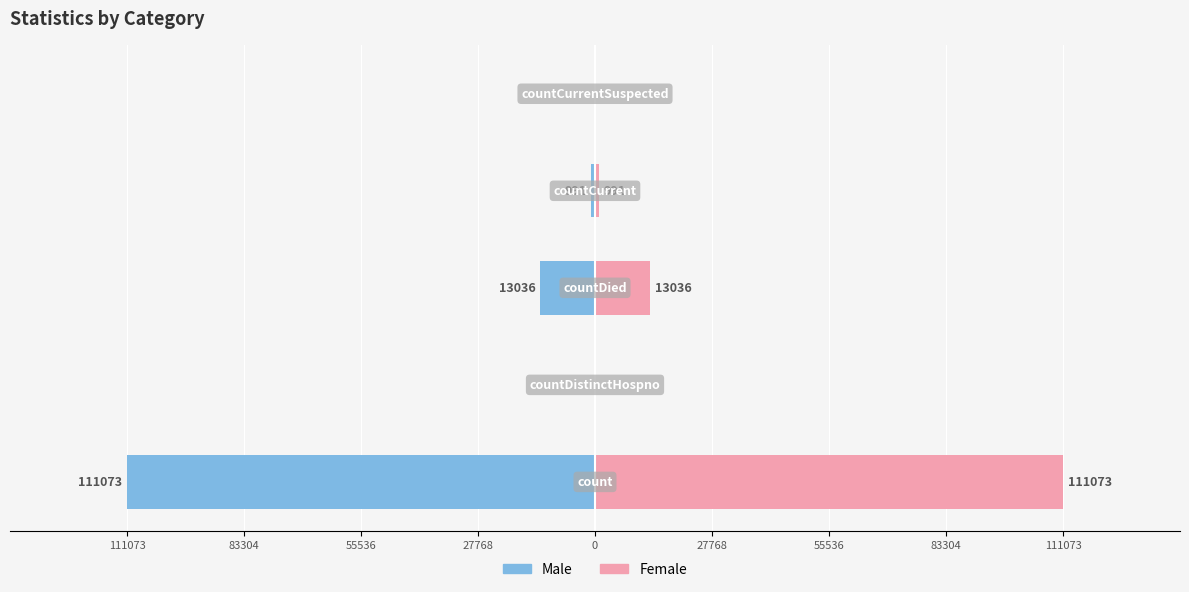

Rank the series by their maximum value, from lowest to highest.

Male, Female